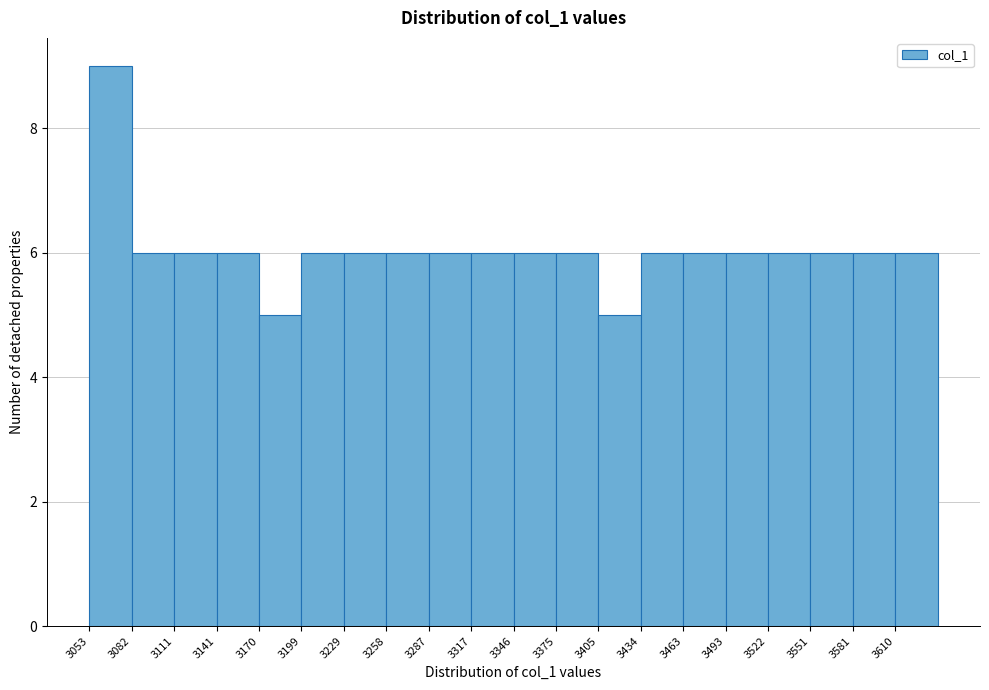

Over which range of the x-axis is the bar tallest?

3055 to 3080